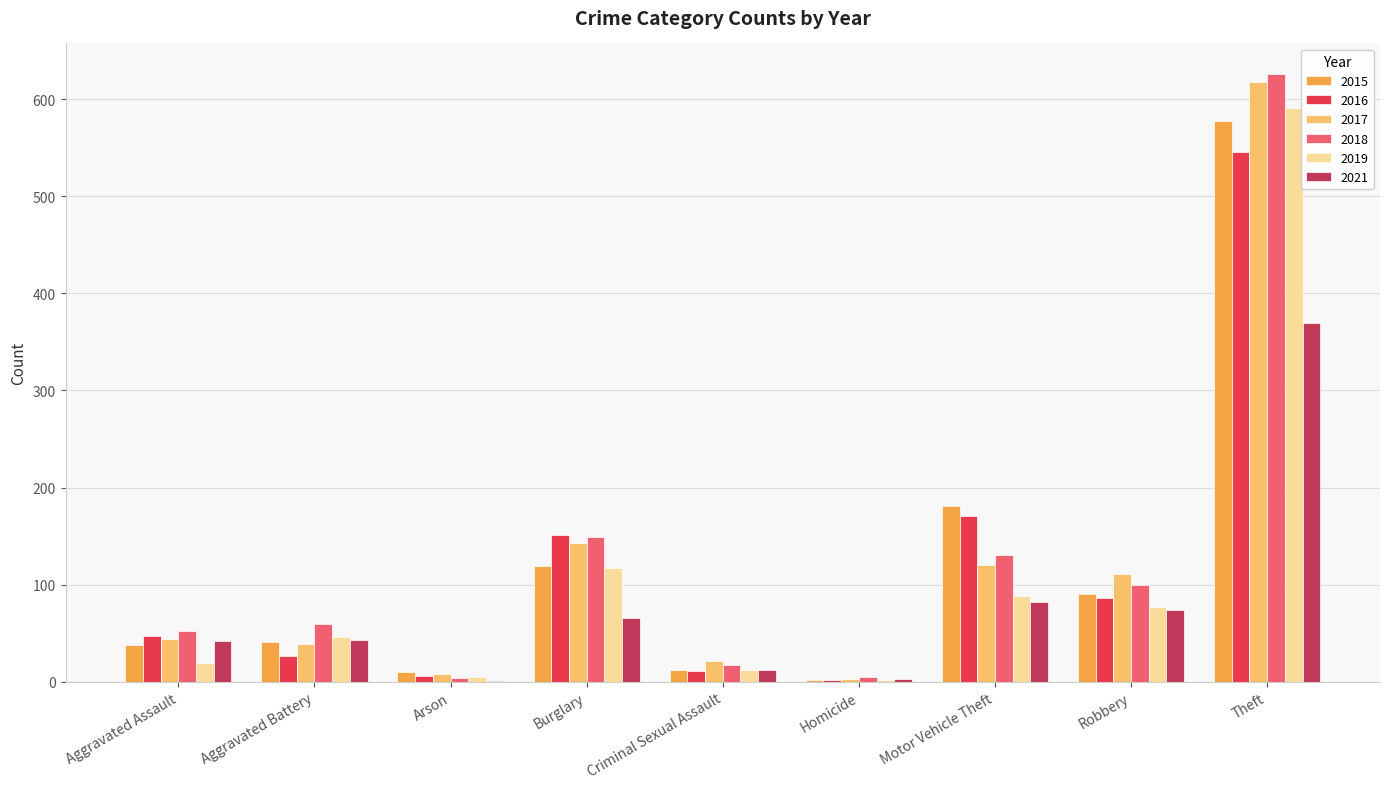

At which category is the sum across all series the highest?

Theft